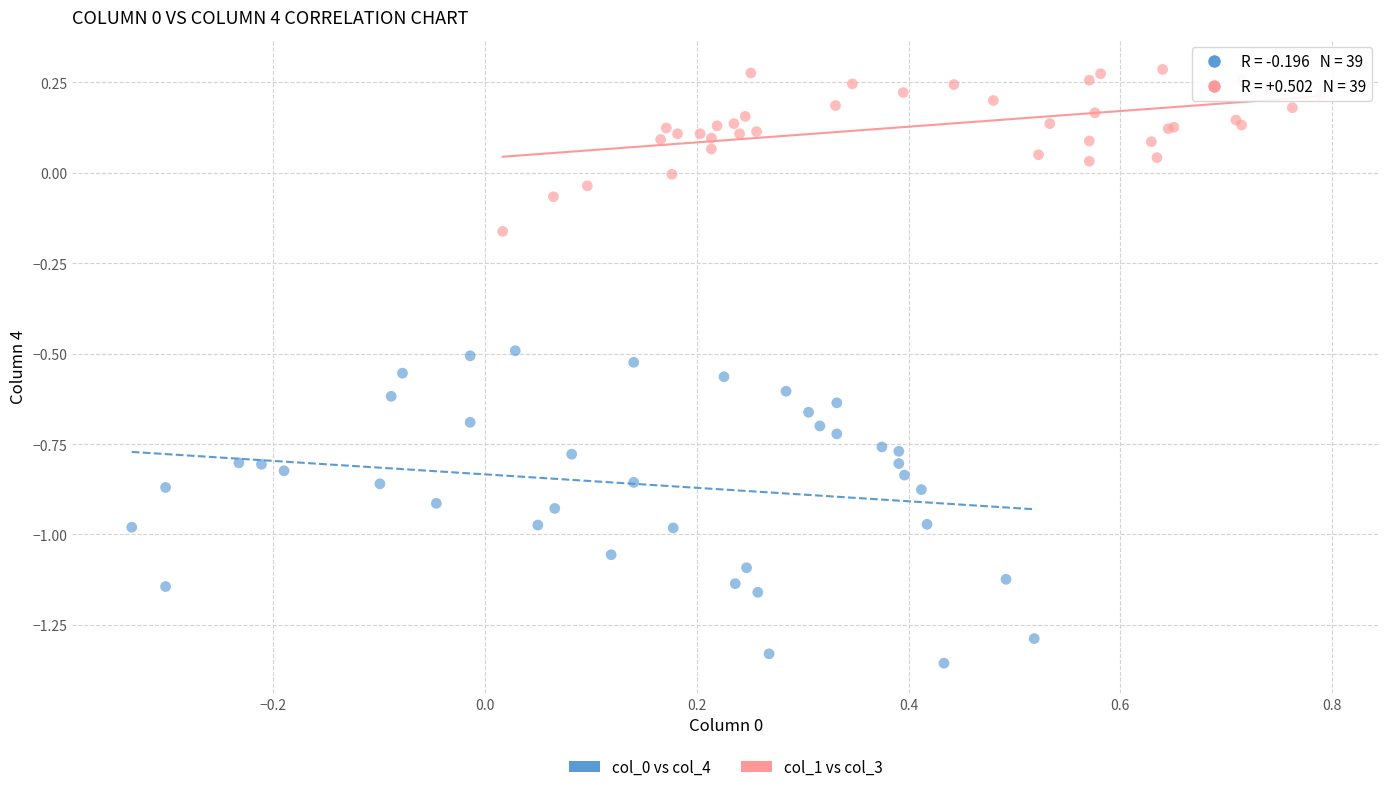

Which series reaches the maximum Y coordinate?

col_1 vs col_3